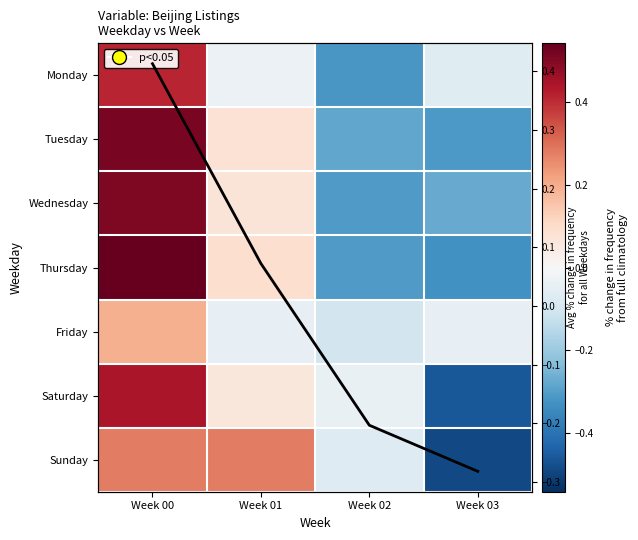

What is the approximate value of Friday at Week 02?

-0.1